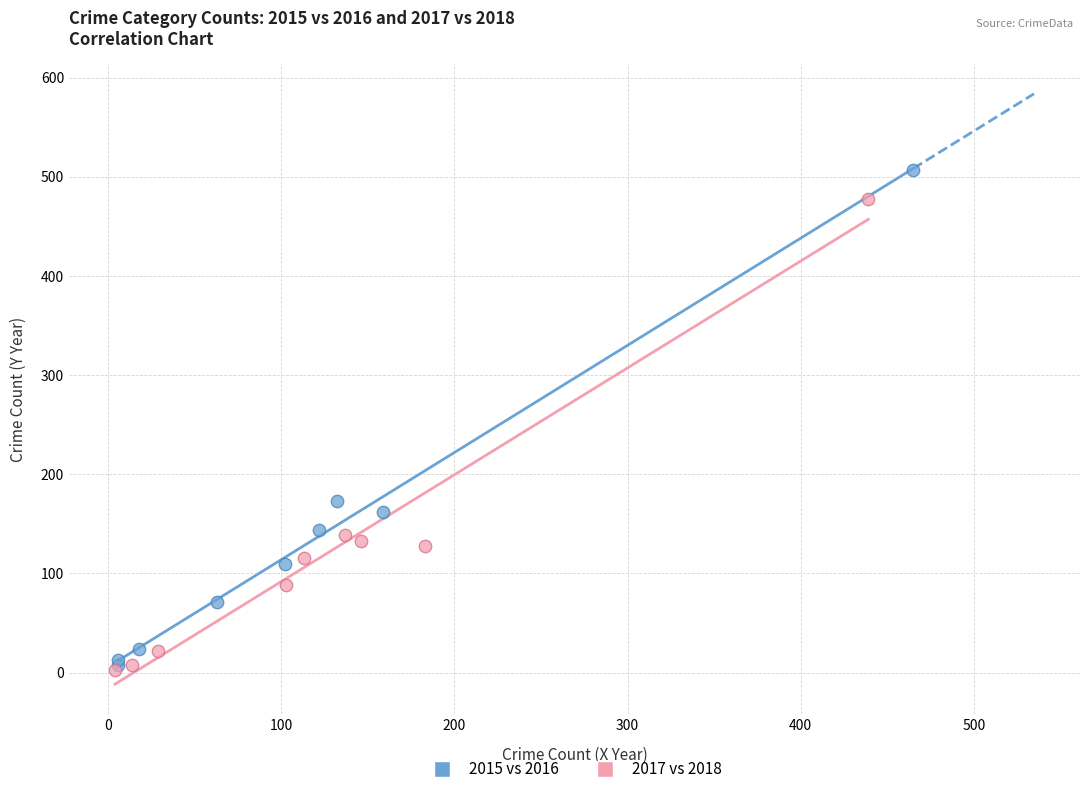

Which series reaches the maximum Y coordinate?

2015 vs 2016